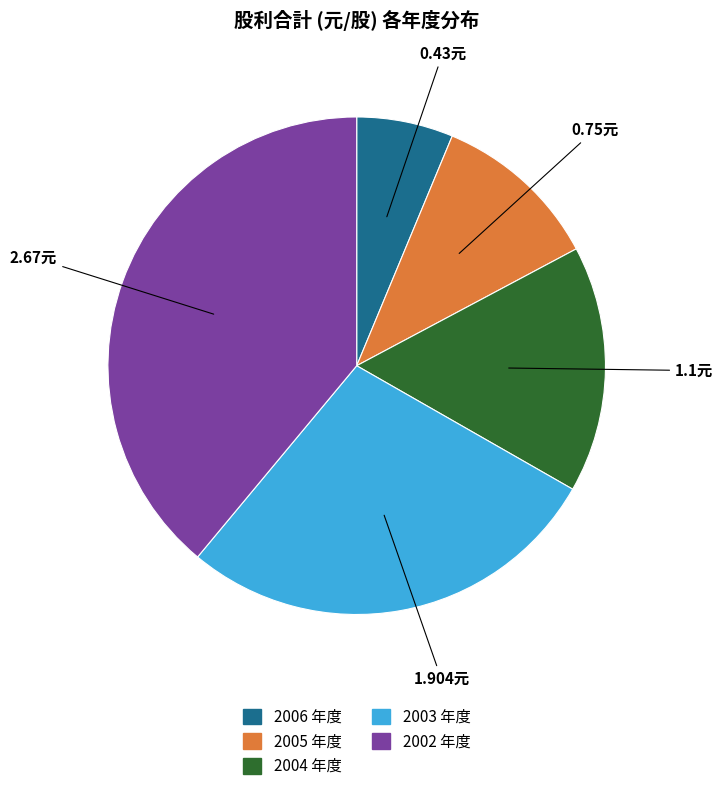

Which category has the smallest portion of the pie?

2006